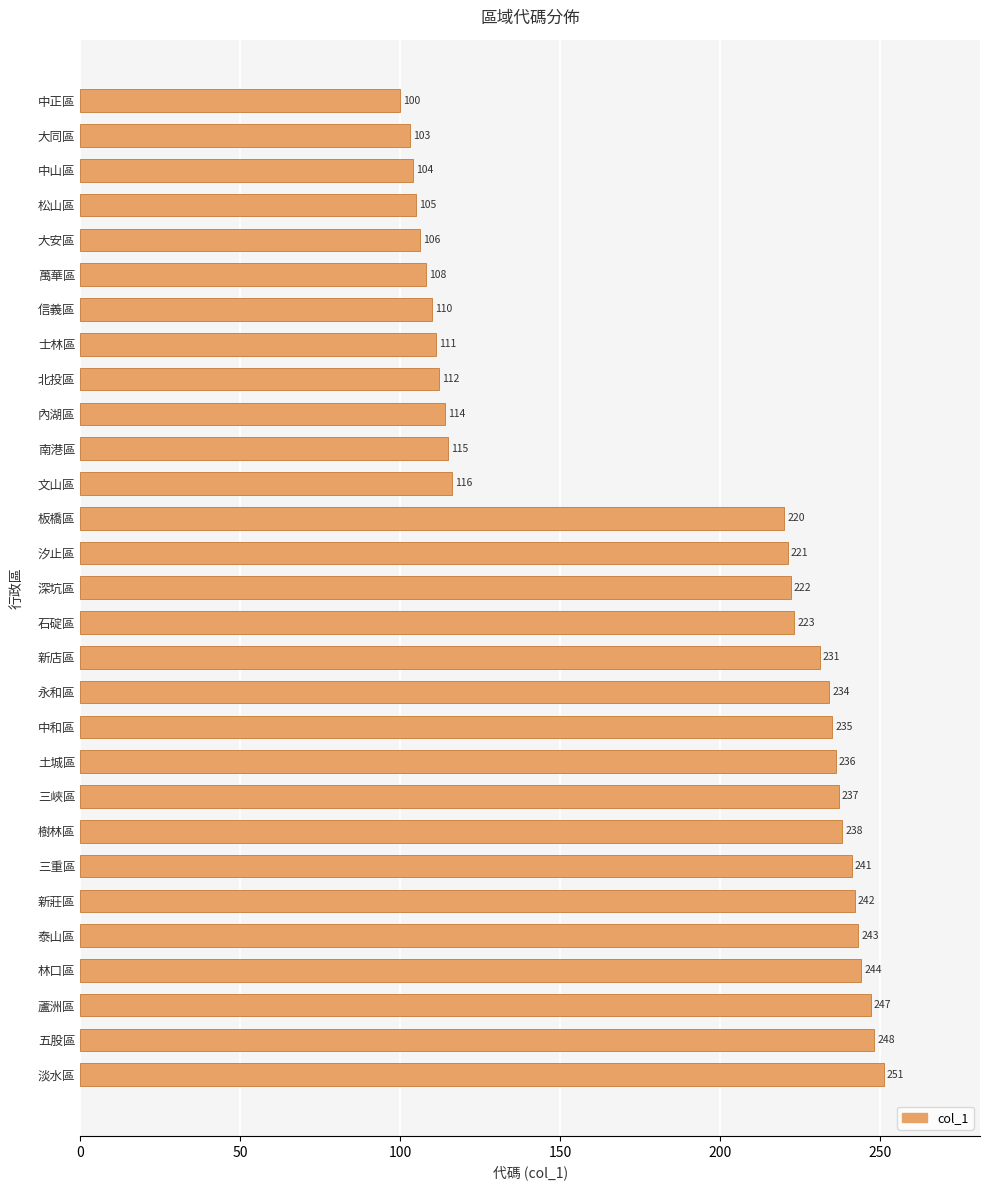

Reading top to bottom, transcribe all the data shown in this chart.

中正區=100	大同區=103	中山區=104	松山區=105	大安區=106	萬華區=108	信義區=110	士林區=111	北投區=112	內湖區=114	南港區=115	文山區=116	板橋區=220	汐止區=221	深坑區=222	石碇區=223	新店區=231	永和區=234	中和區=235	土城區=236	三峽區=237	樹林區=238	三重區=241	新莊區=242	泰山區=243	林口區=244	蘆洲區=247	五股區=248	淡水區=251